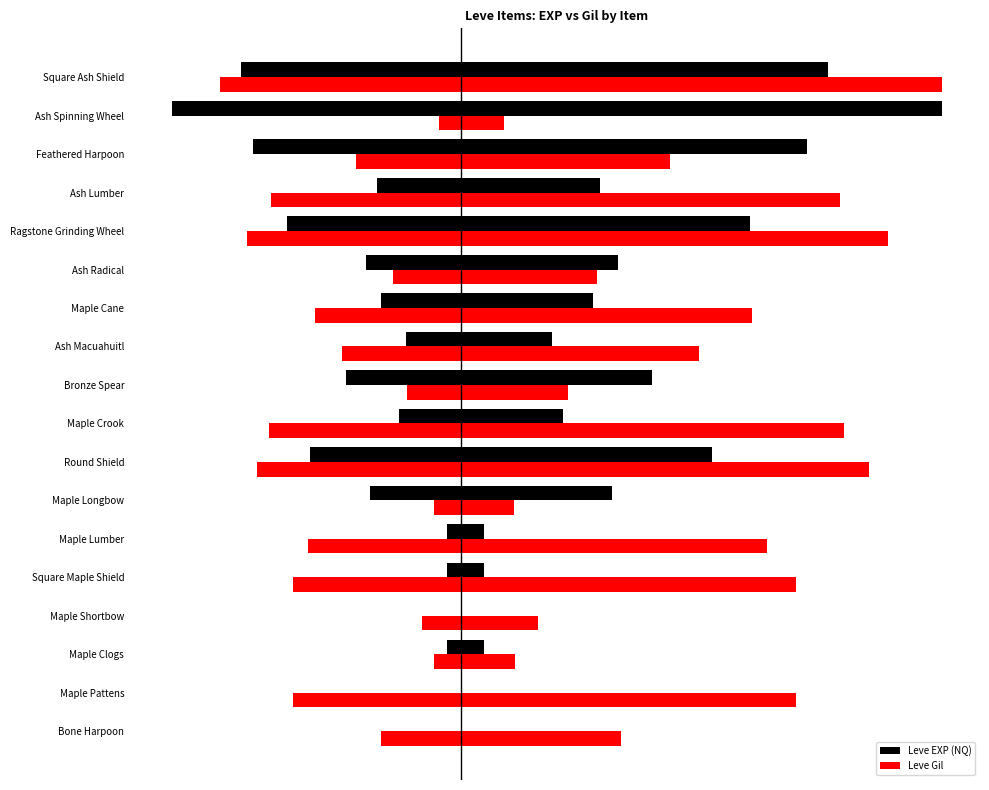

At which label is Leve Gil closest to 7140?

Ash Macuahuitl